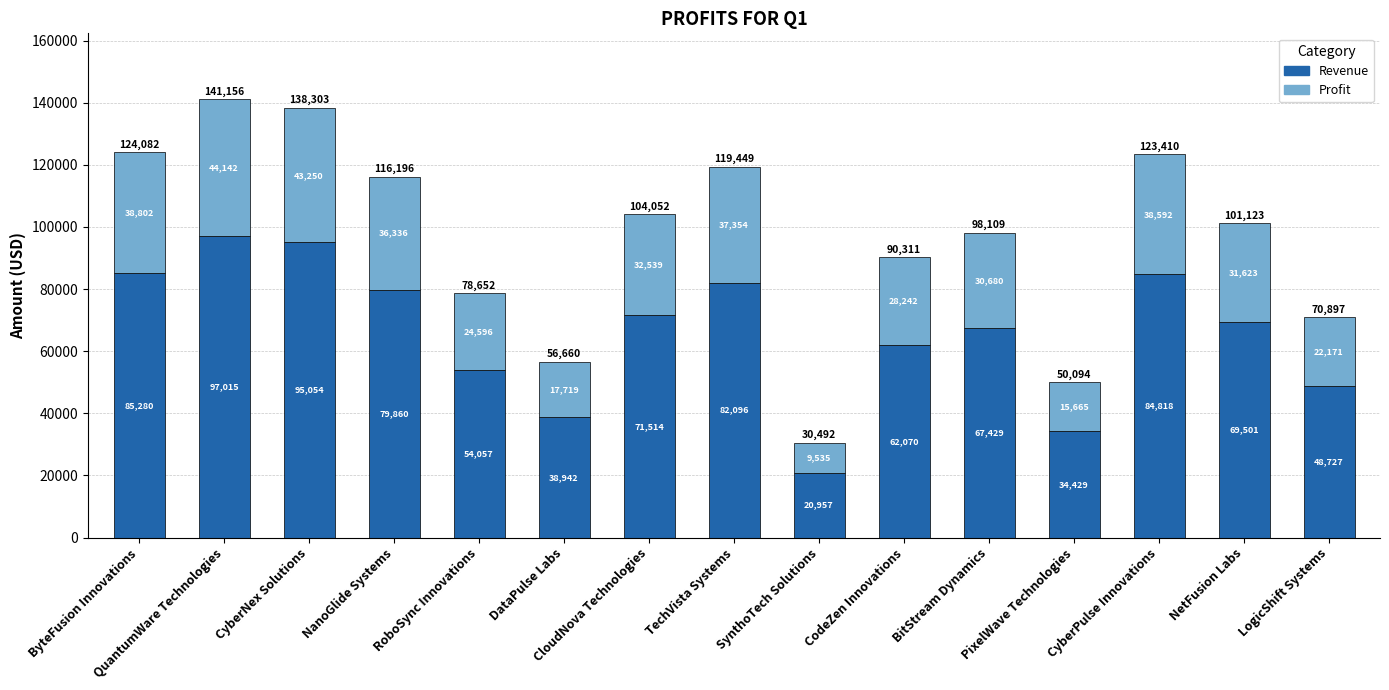

List the labels in order of Revenue value, largest first.

QuantumWare Technologies, CyberNex Solutions, ByteFusion Innovations, CyberPulse Innovations, TechVista Systems, NanoGlide Systems, CloudNova Technologies, NetFusion Labs, BitStream Dynamics, CodeZen Innovations, RoboSync Innovations, LogicShift Systems, DataPulse Labs, PixelWave Technologies, SynthoTech Solutions